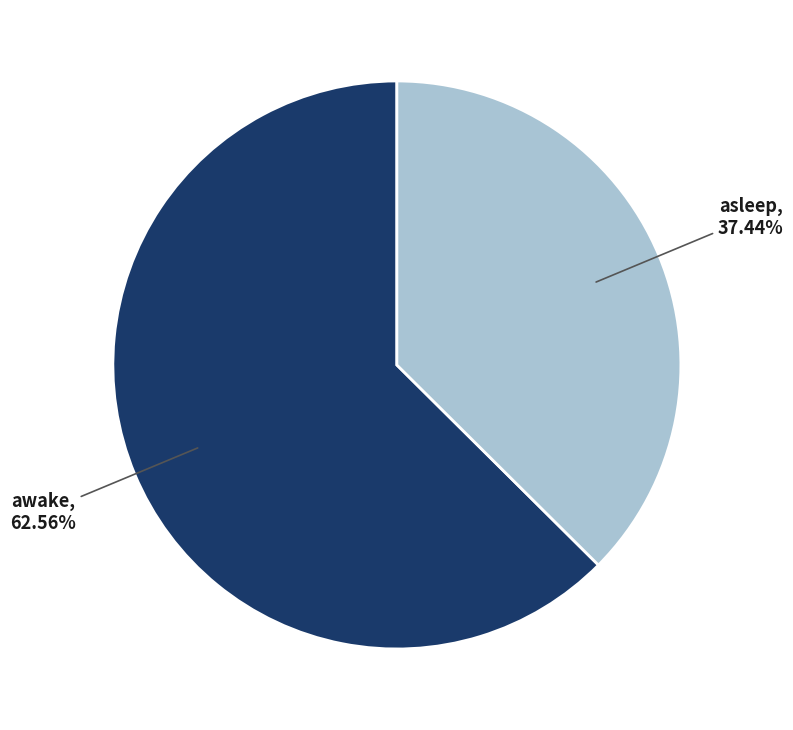

Does any single category account for the majority?

Yes